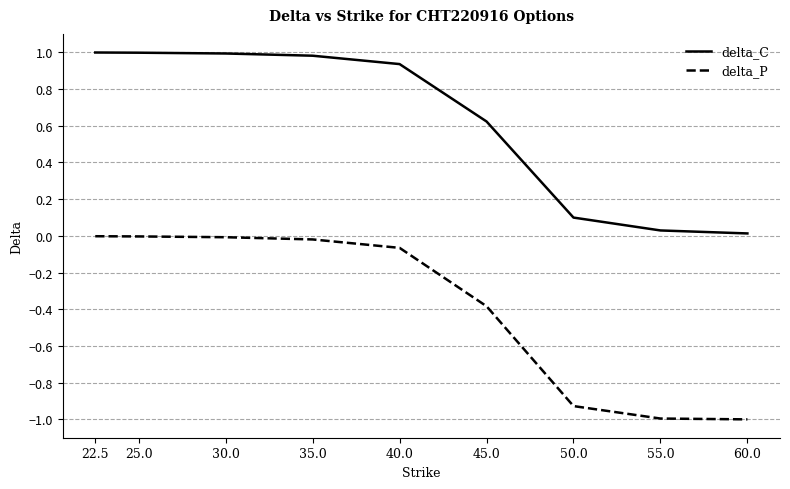

What is the difference between the highest and lowest values at 50.0?

1.0